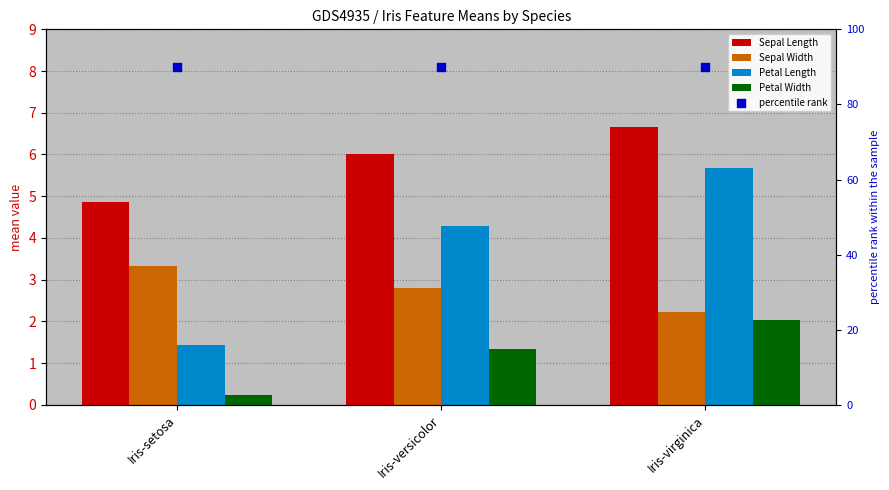

Is the value of Petal Width at Iris-virginica greater than the value of Petal Length at Iris-versicolor?

No